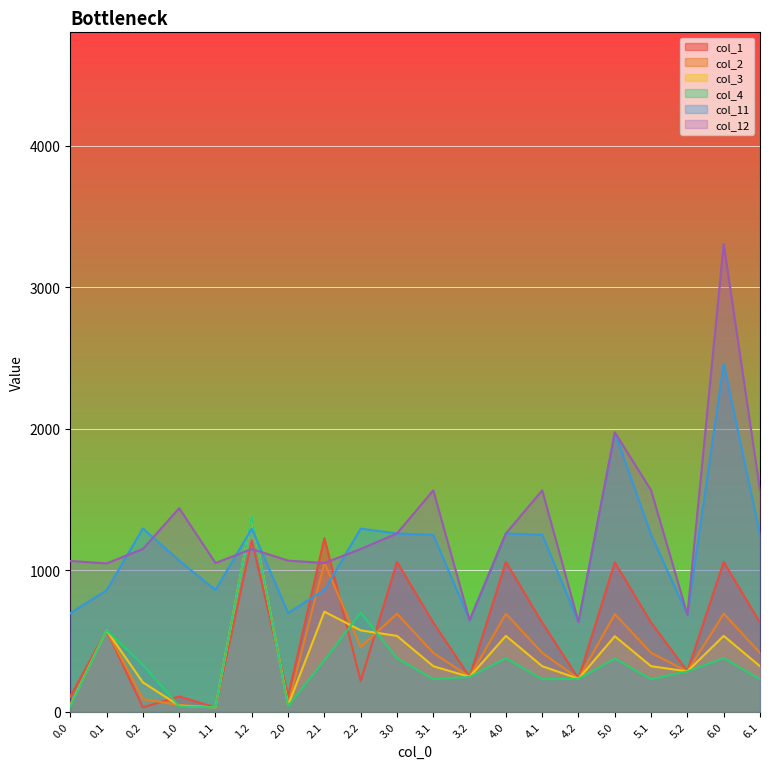

True or false: col_1 has a value of 48.7 at 1.0.

False